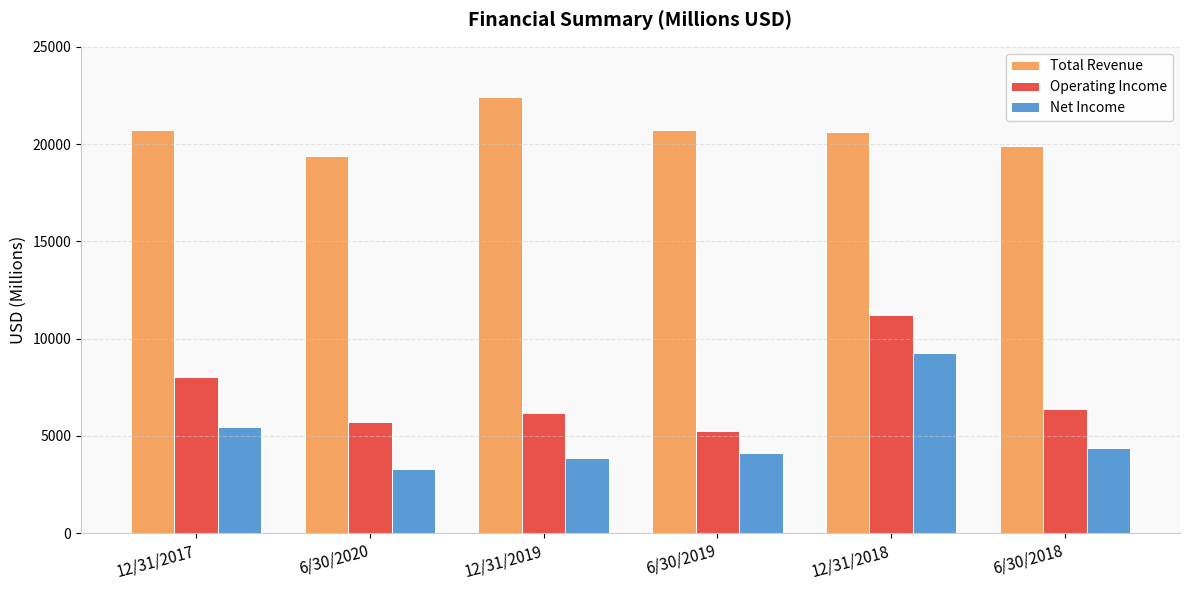

Does the chart contain any negative values?

No